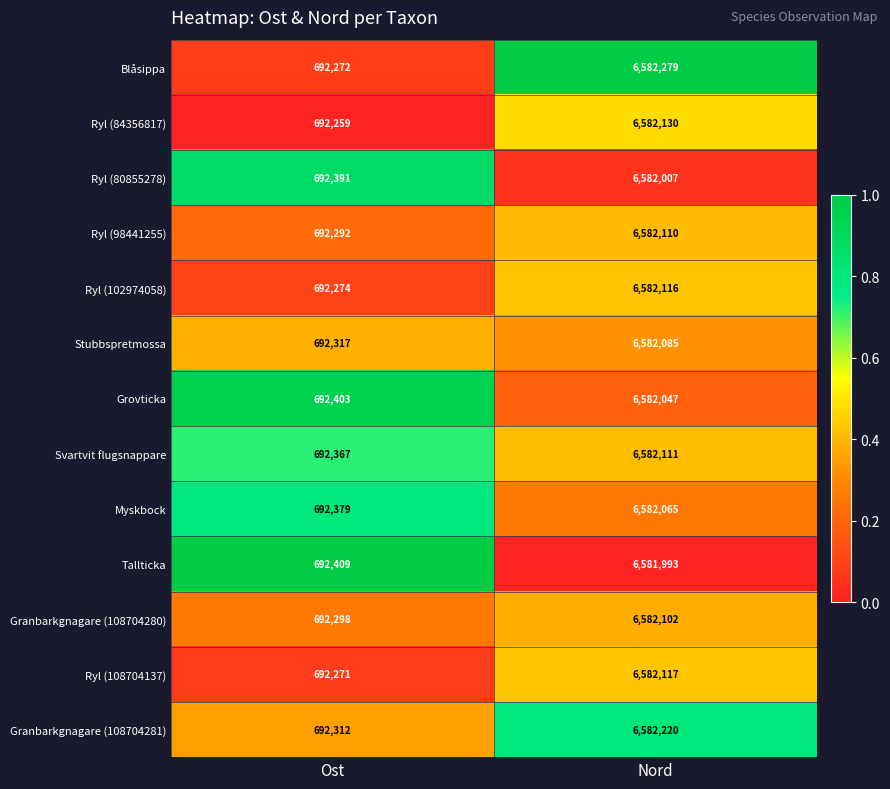

Which series has the largest range (max minus min)?

Blåsippa